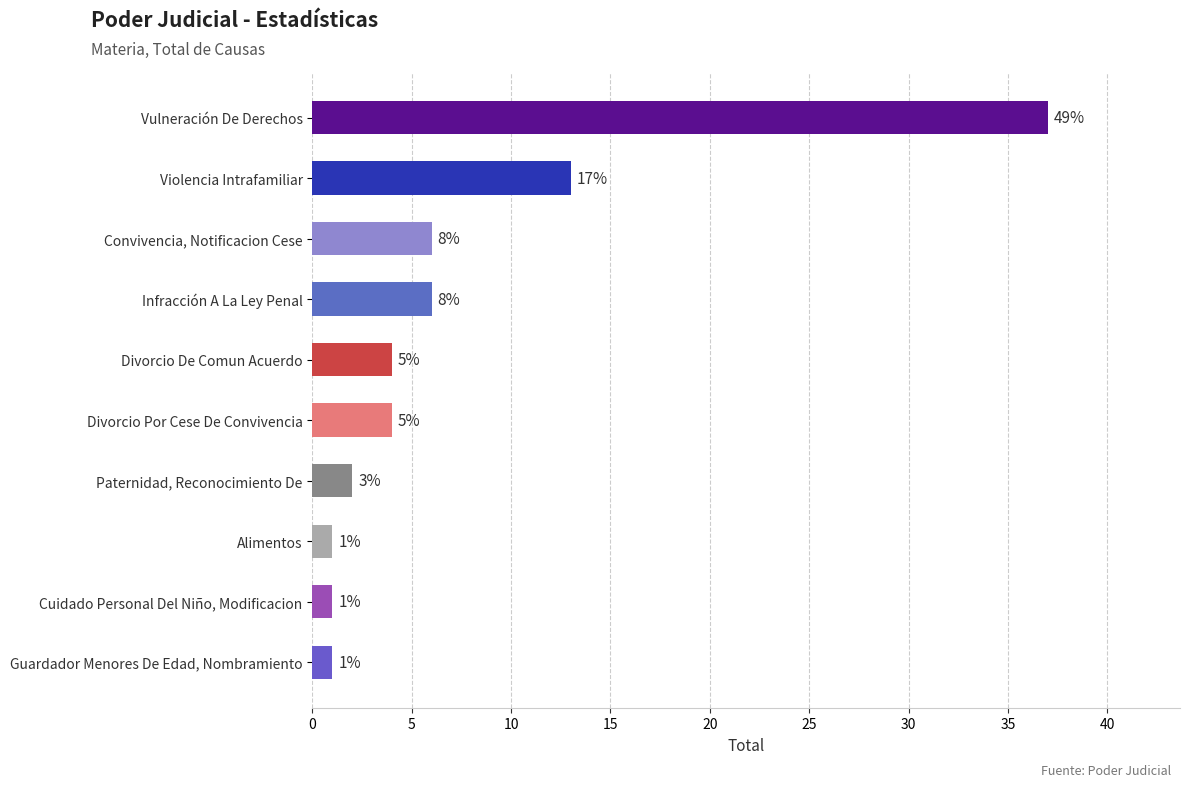

Does the chart contain any negative values?

No